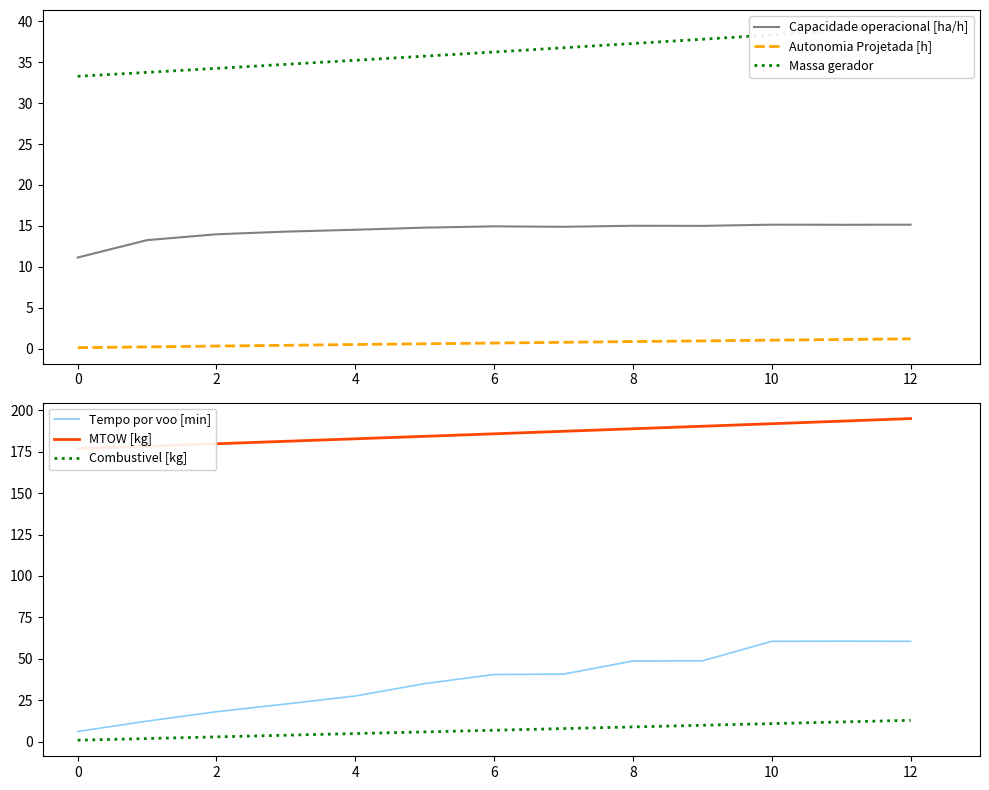

True or false: Combustivel [kg] and MTOW [kg] cross at least once.

False